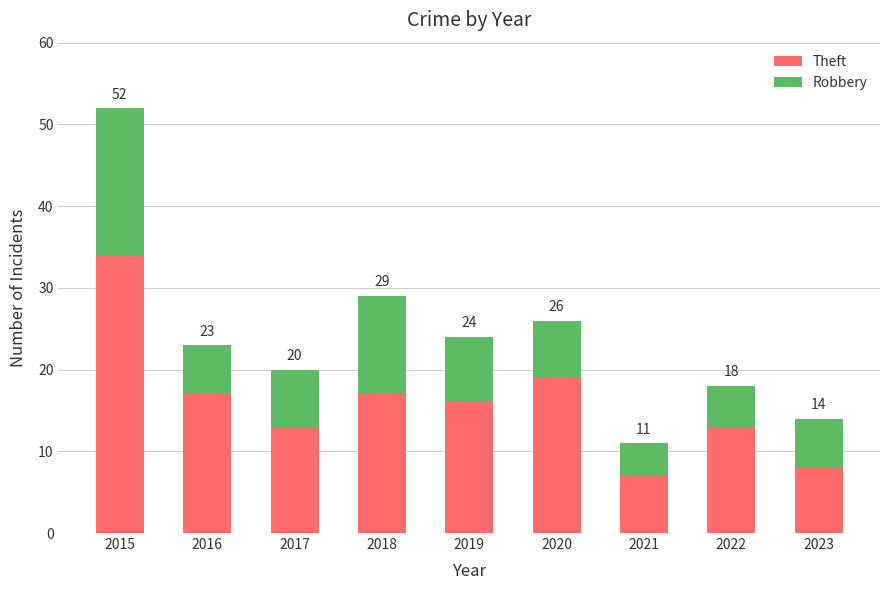

At which category is the sum across all series the highest?

2015